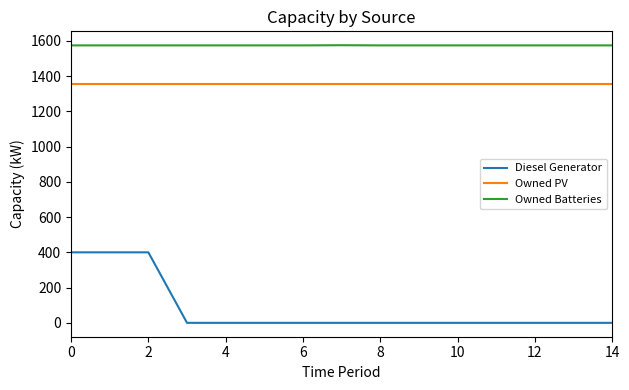

Which series has the largest total across all categories?

Owned Batteries